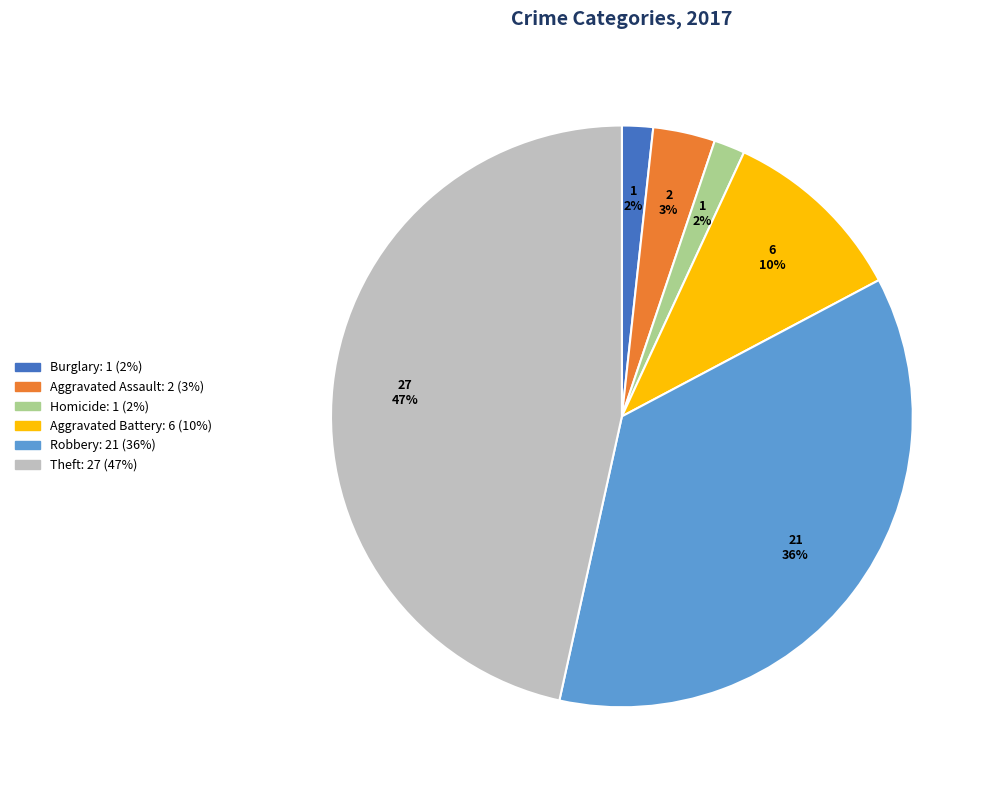

The Theft slice represents 54% of the pie. True or false?

False